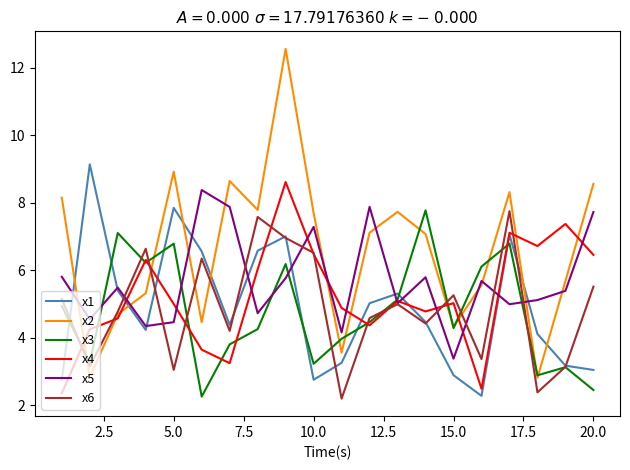

What is the minimum value shown in the chart?

2.2